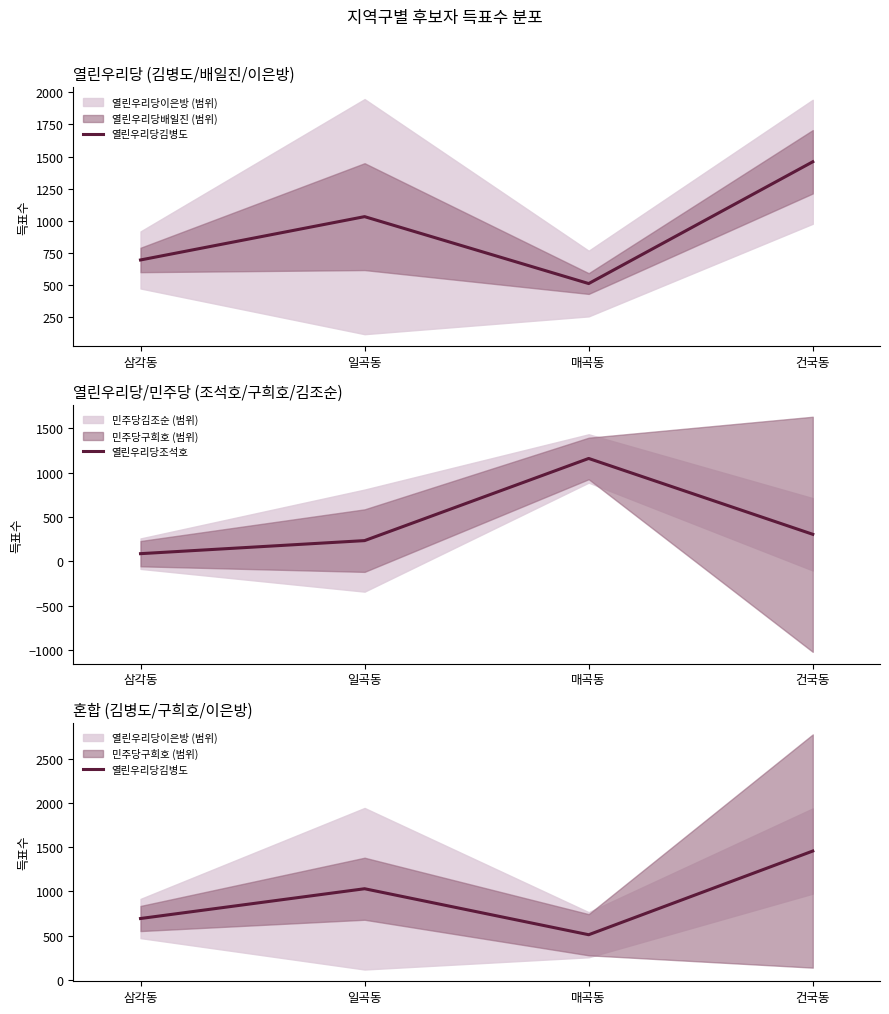

How many values in the 열린우리당조석호 series are below 305?

2